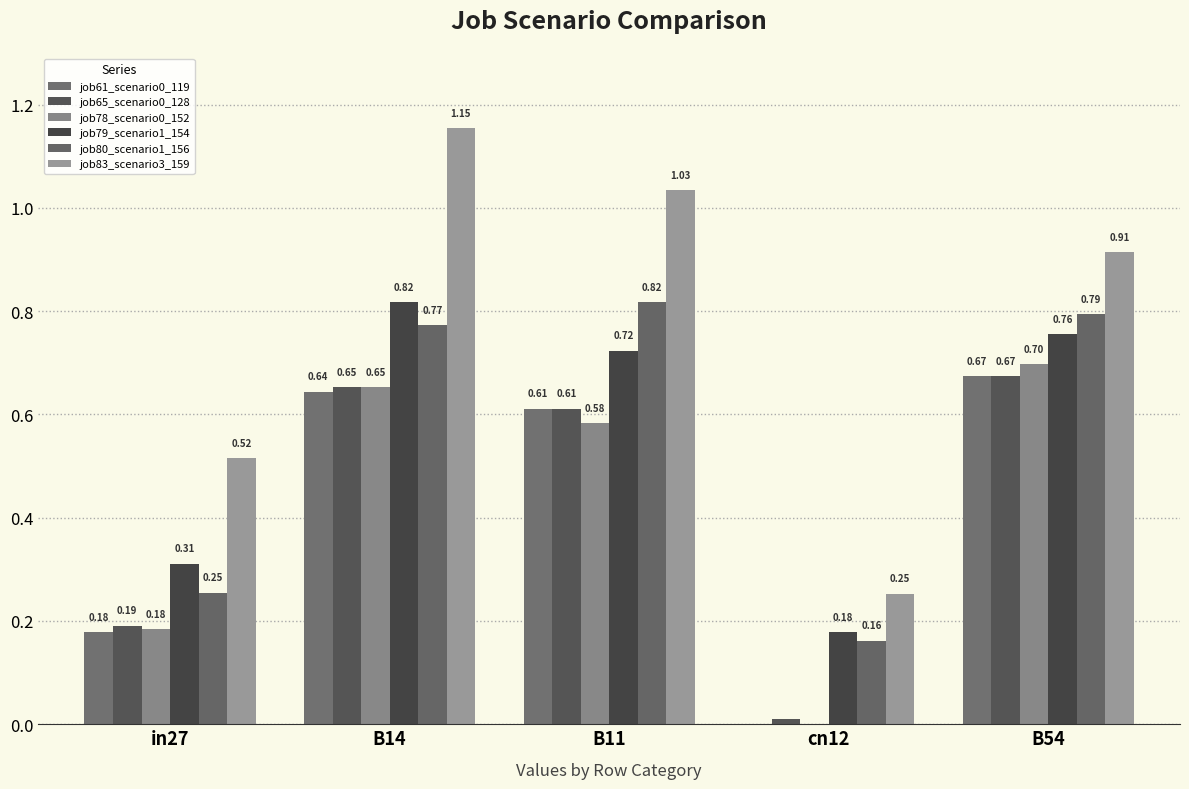

What position from the left is B54?

5